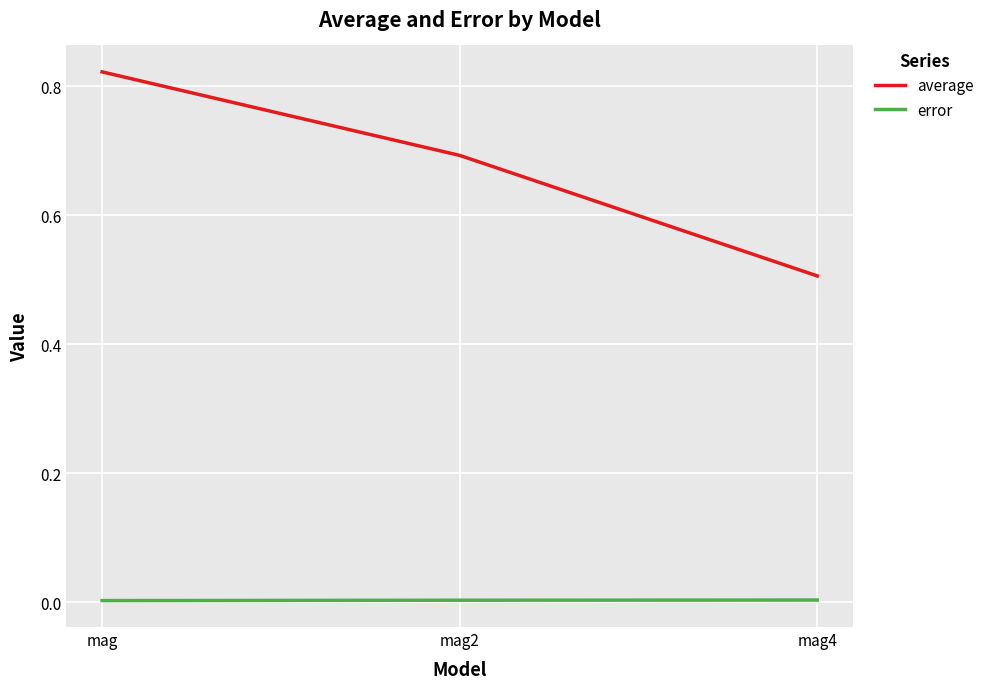

Between mag and mag2, which series saw the biggest shift?

average